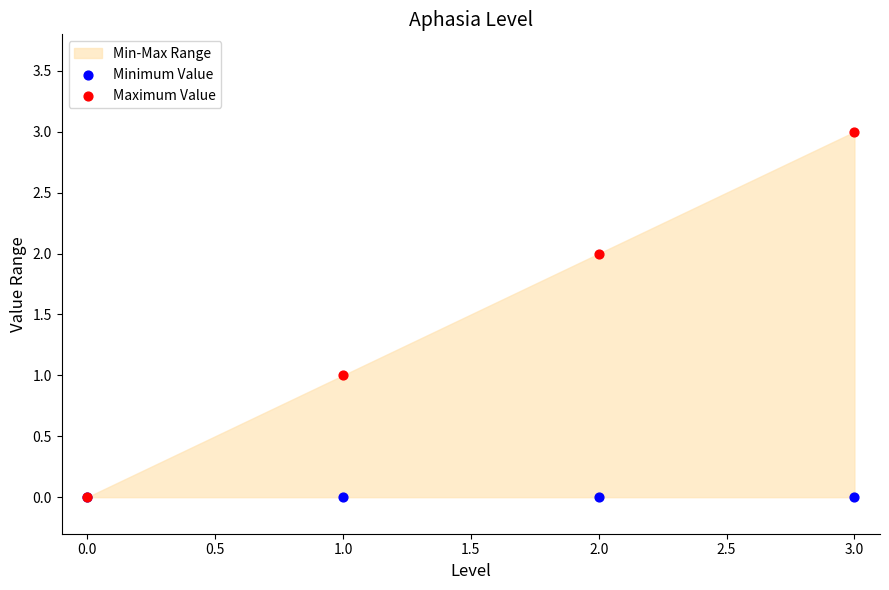

Which series has the largest Y range (max minus min)?

Maximum Value